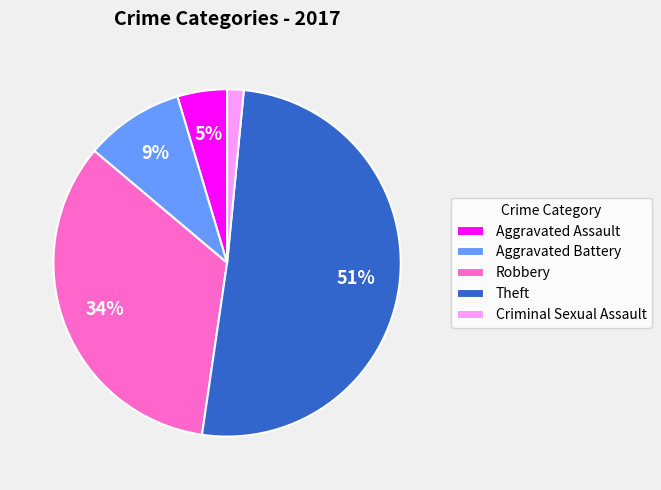

How many segments does this pie chart have?

5